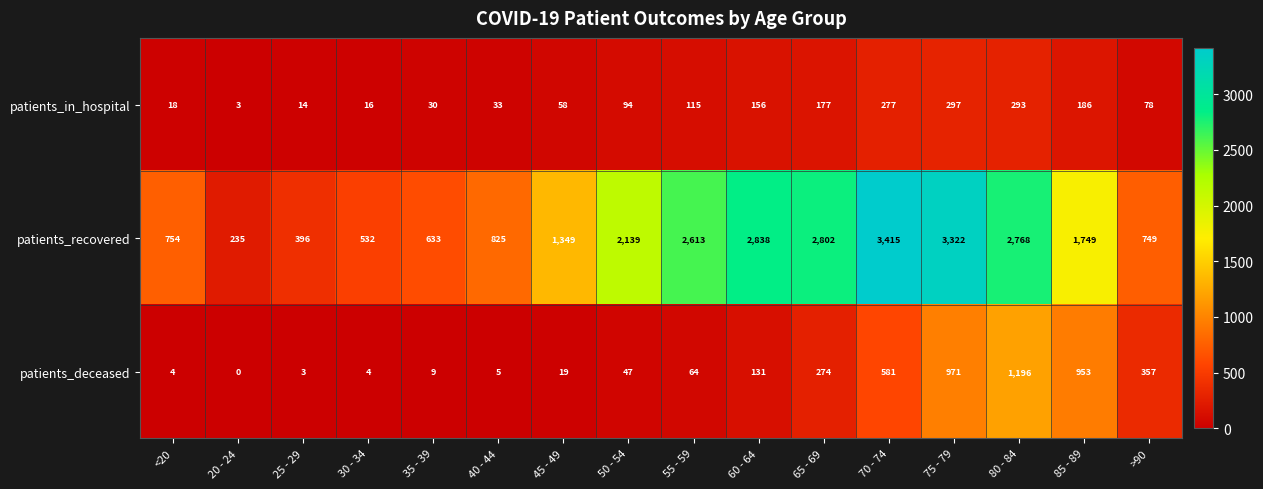

What is the difference between the maximum and minimum values in the patients_recovered series?

3180